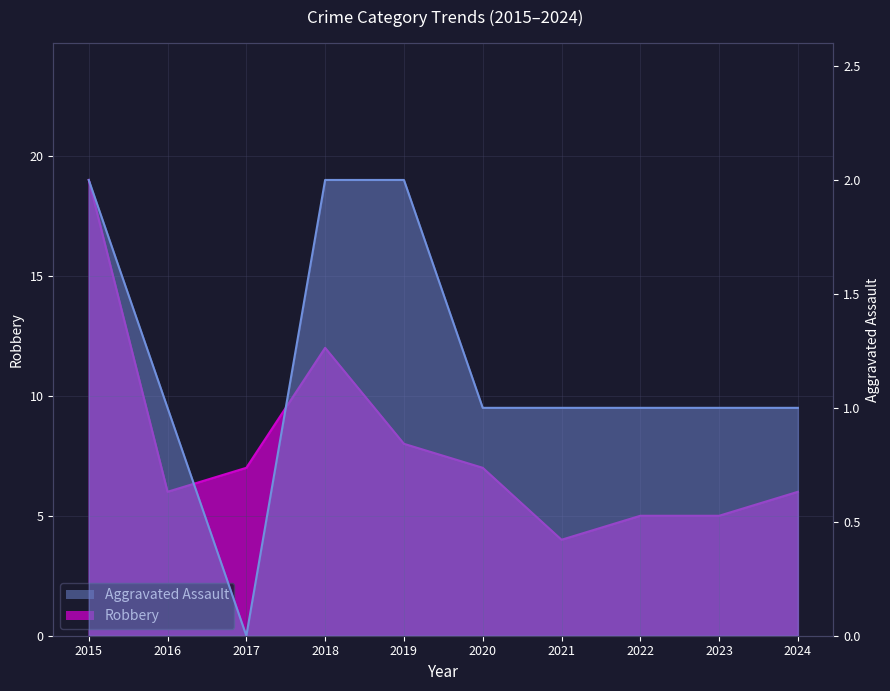

List the series in order of their overall mean, lowest first.

Aggravated Assault, Robbery